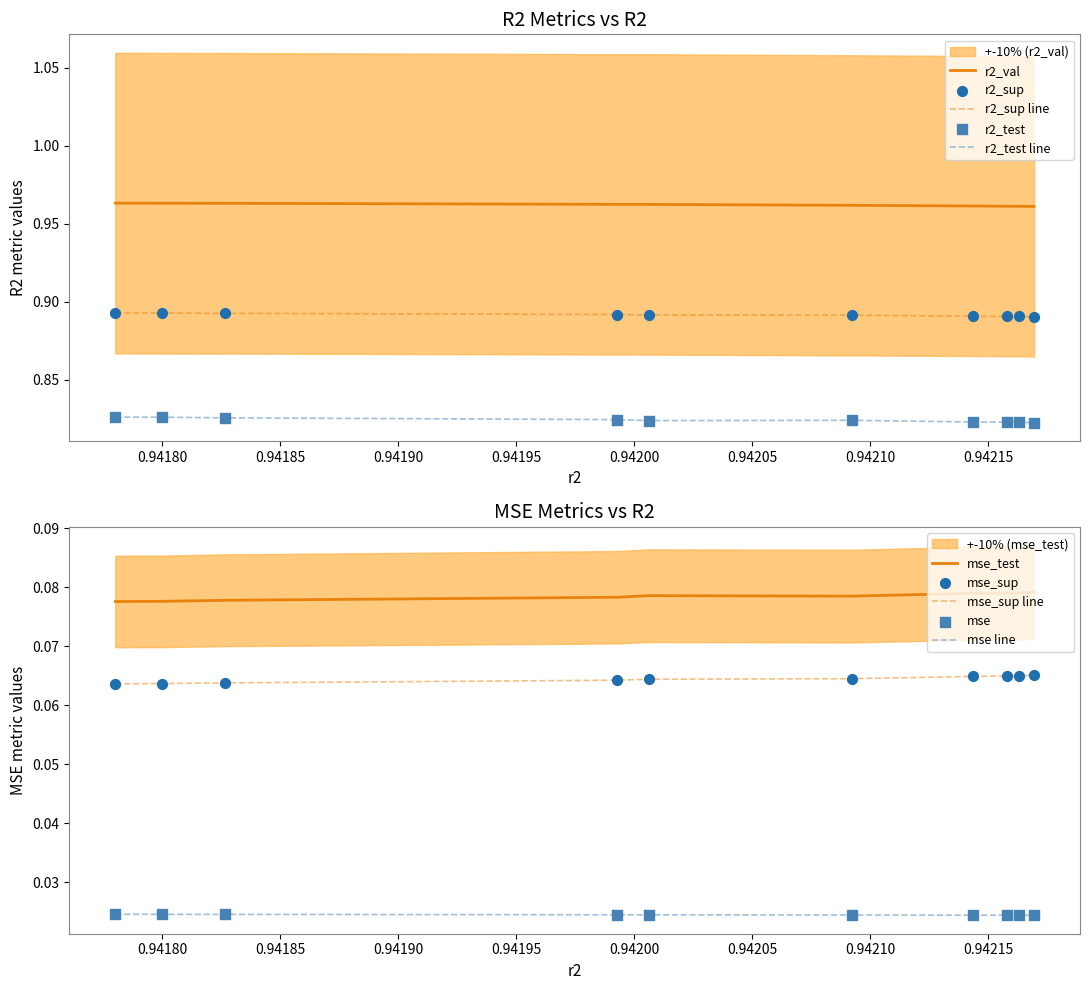

Which series has the largest total across all categories?

r2_val